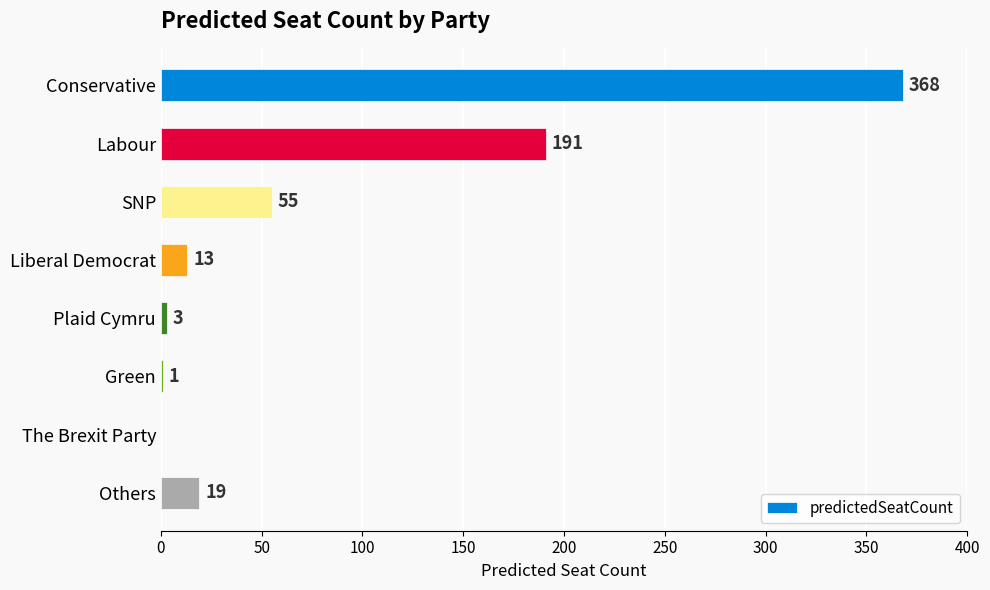

What is the approximate value at Conservative, to the nearest 10?

370